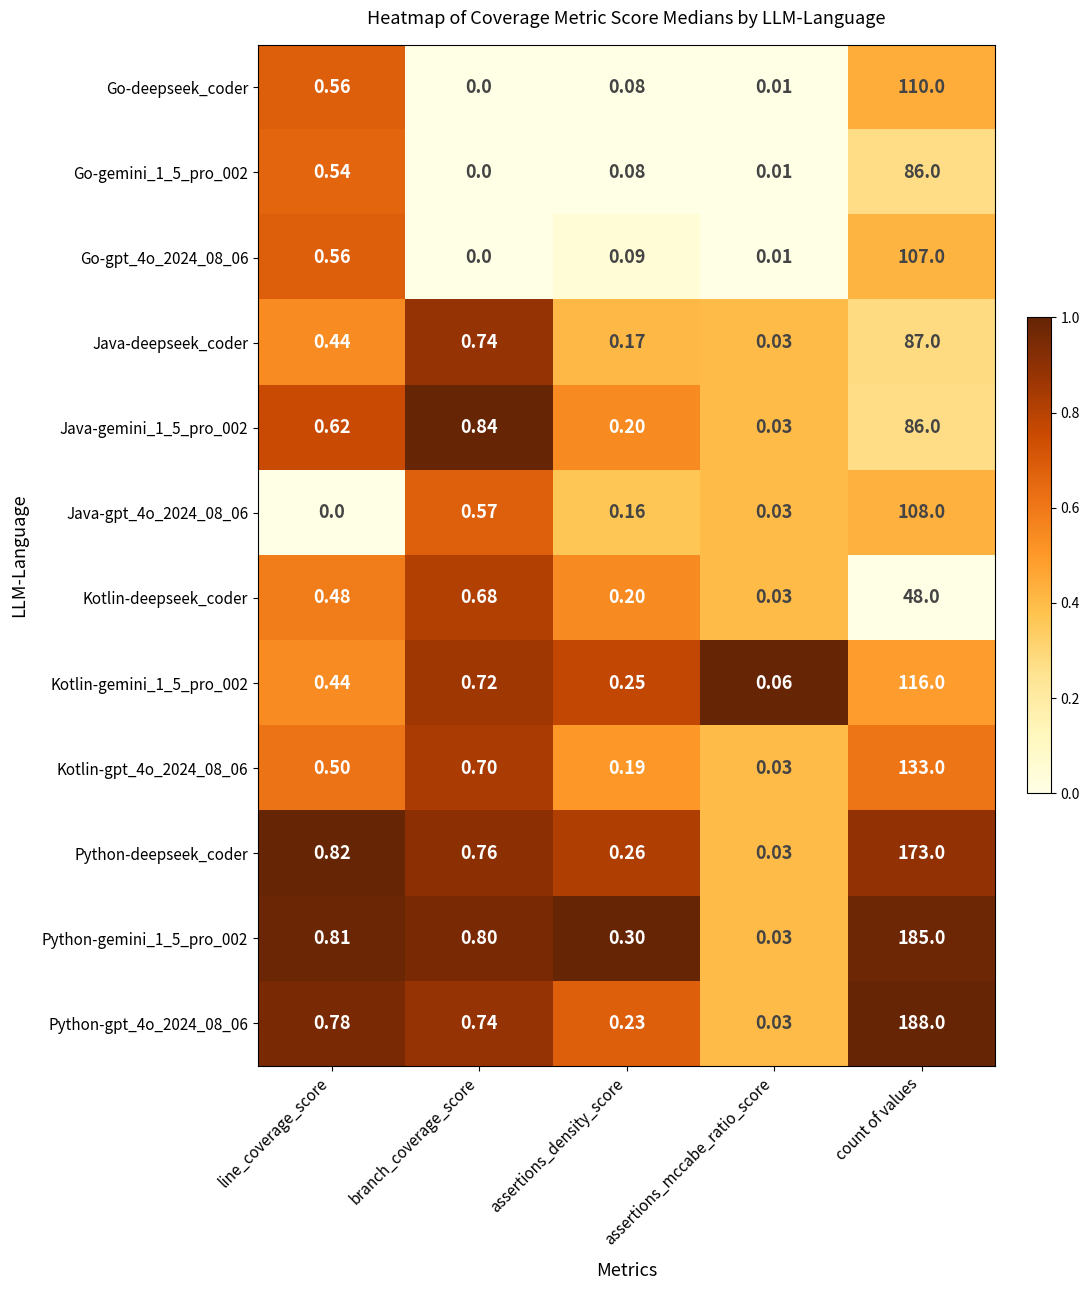

What is the total value across all series at assertions_density_score?

2.2